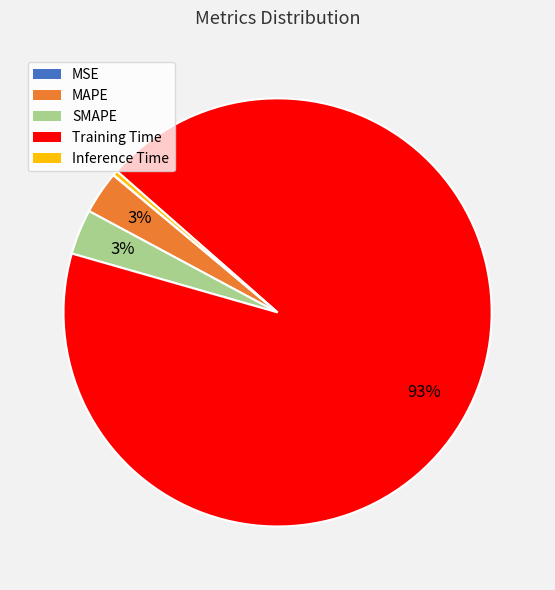

Which slice is the largest?

Training Time